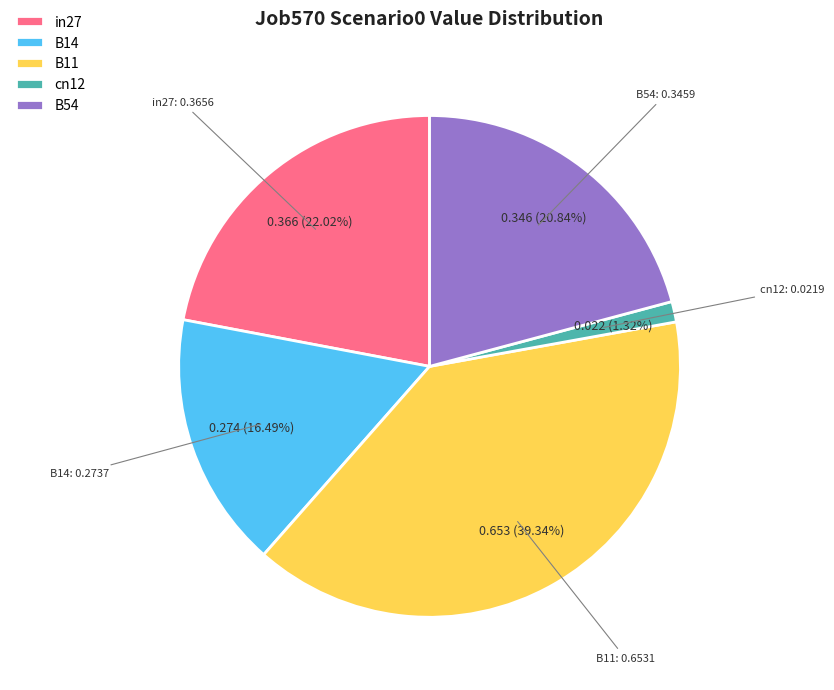

Rank the categories by value from highest to lowest.

B11, in27, B54, B14, cn12